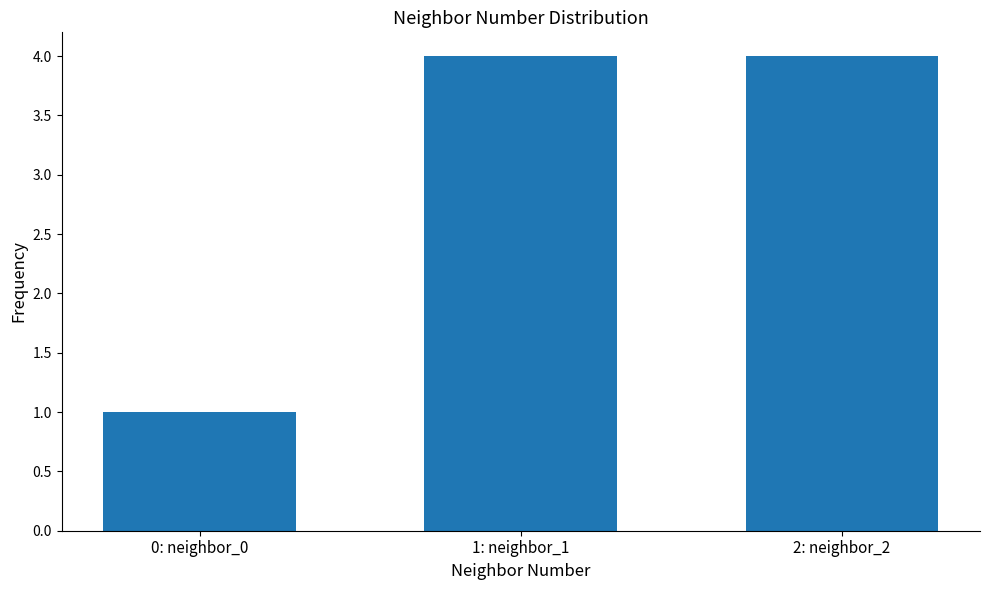

What is the ratio of the value at 2: neighbor_2 to the value at 0: neighbor_0?

4.0